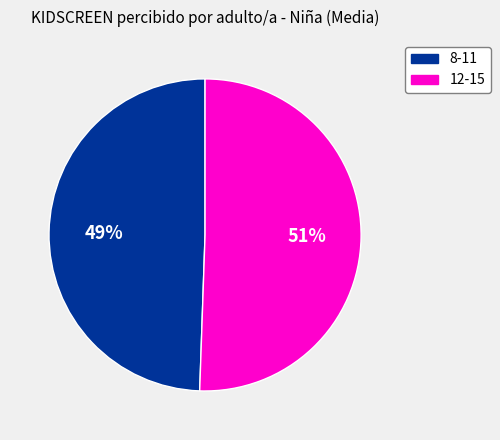

Rank the categories by value from highest to lowest.

12-15, 8-11